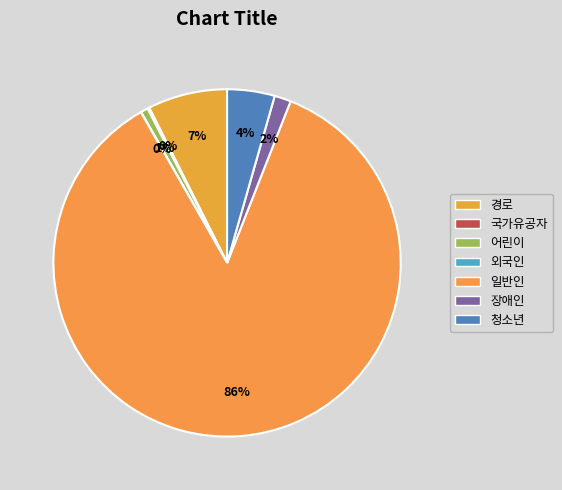

What is the change in value from 장애인 to 청소년?

+105130